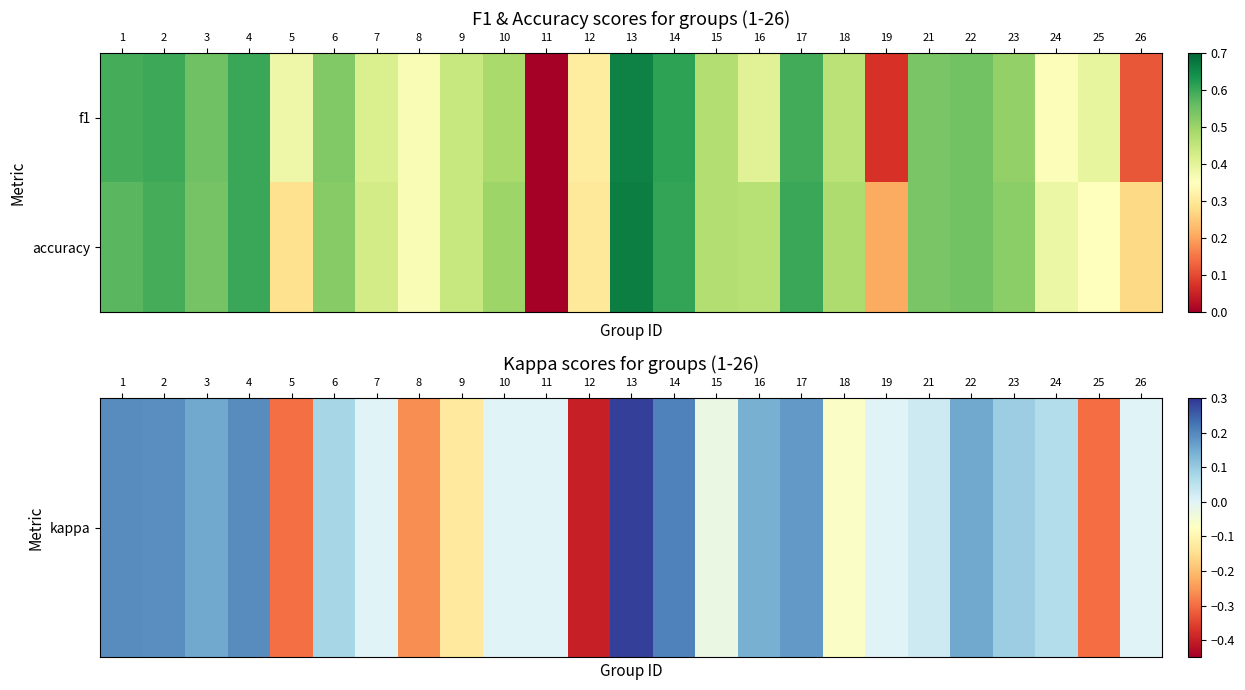

Which has a higher value, 14 or 6?

14